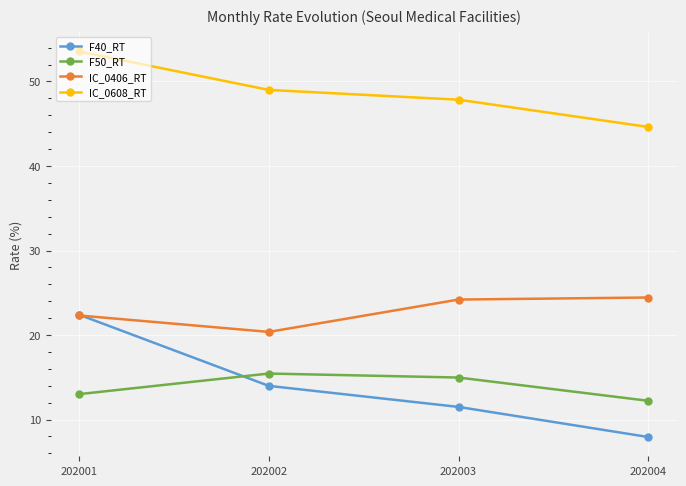

What value does the F50_RT series have at 202004?

12.2